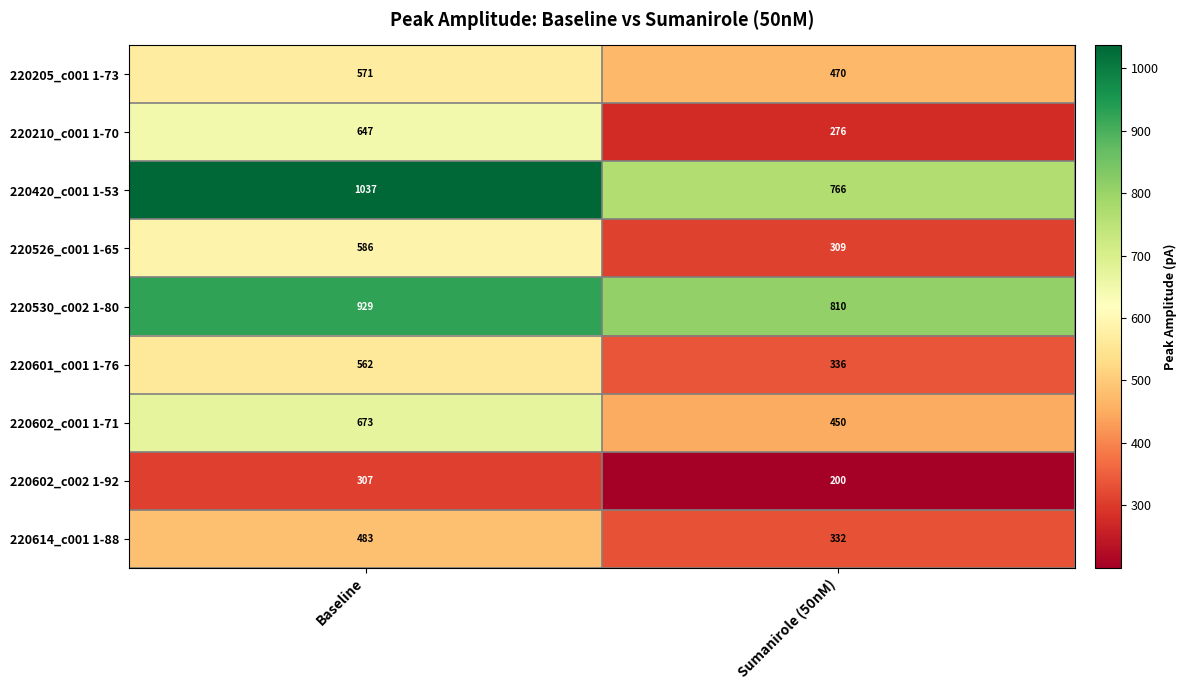

The value of 220602_c001 1-71 at Baseline is 673. True or false?

True